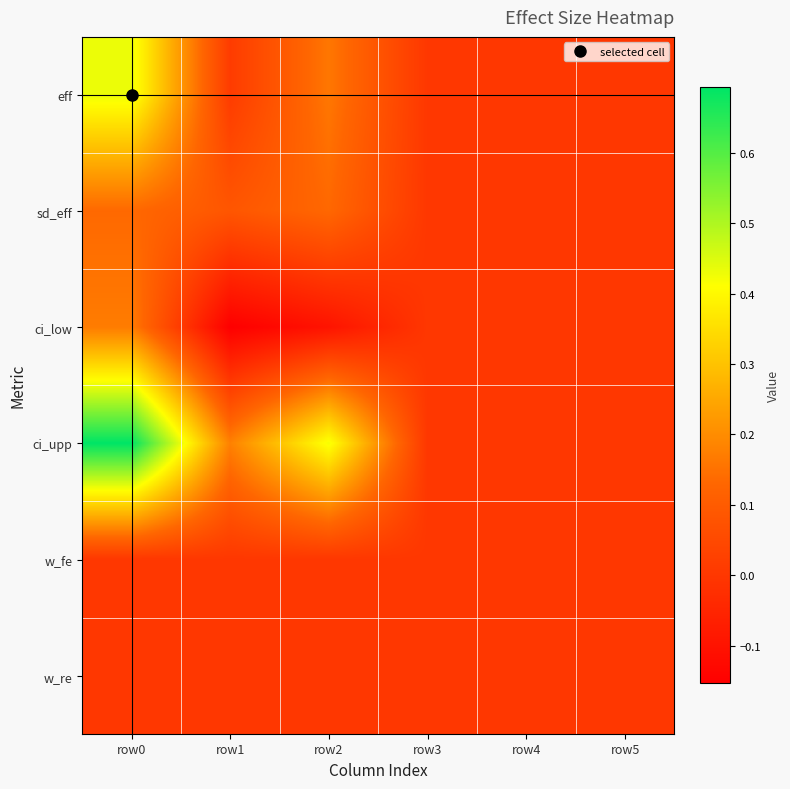

Reading left to right, extract all data points from this chart.

eff: row0=0.4	row1=0.0	row2=0.2	row3=0.0	row4=0.0	row5=0.0
sd_eff: row0=0.1	row1=0.1	row2=0.1	row3=0.0	row4=0.0	row5=0.0
ci_low: row0=0.2	row1=-0.2	row2=-0.1	row3=0.0	row4=0.0	row5=0.0
ci_upp: row0=0.7	row1=0.2	row2=0.4	row3=0.0	row4=0.0	row5=0.0
w_fe: row0=0.0	row1=0.0	row2=0.0	row3=0.0	row4=0.0	row5=0.0
w_re: row0=0.0	row1=0.0	row2=0.0	row3=0.0	row4=0.0	row5=0.0